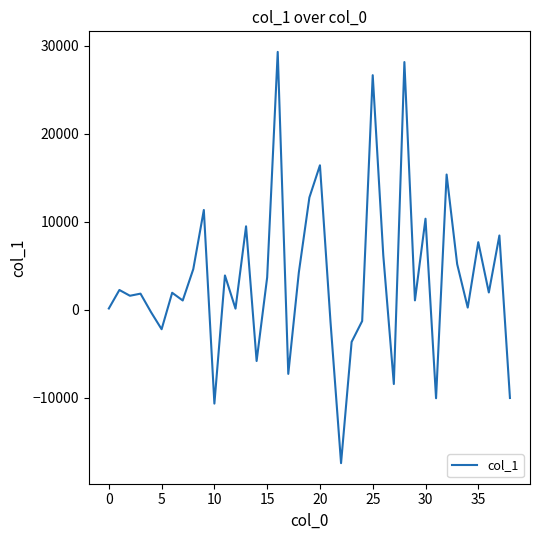

What is the difference between the maximum and minimum values?

46720.6